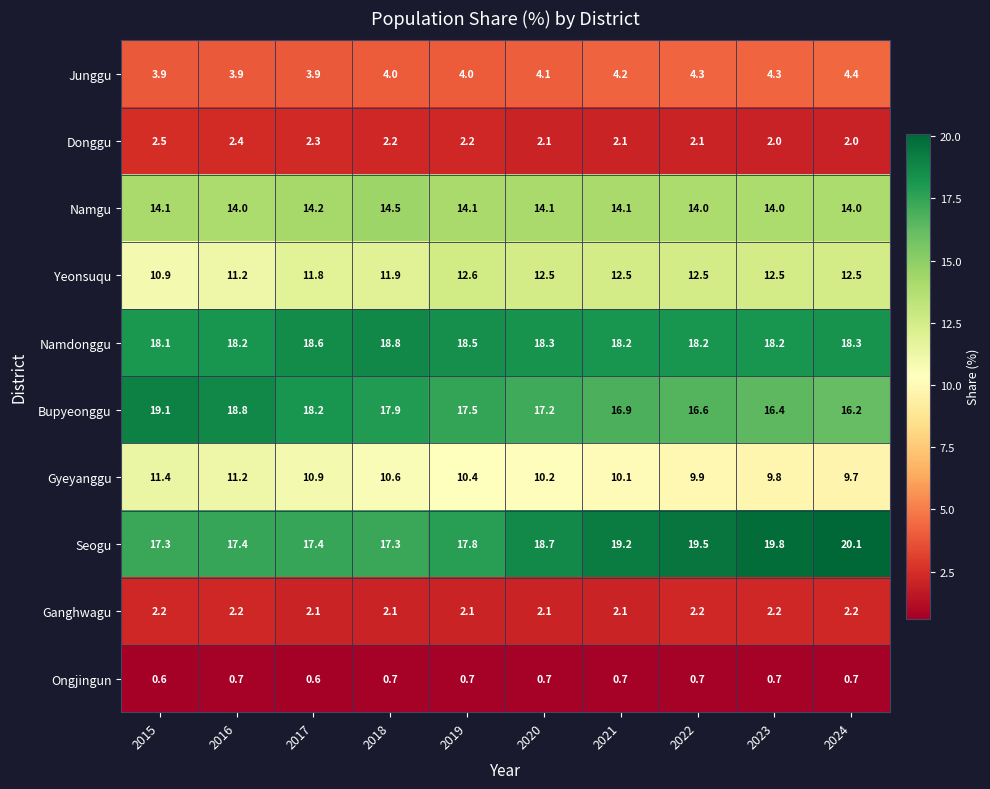

How many series are shown in this chart?

10